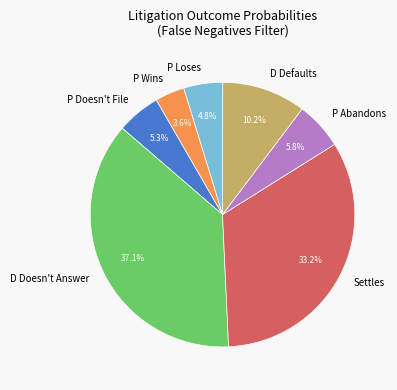

What is the total percentage of Settles and P Wins?

36.8%